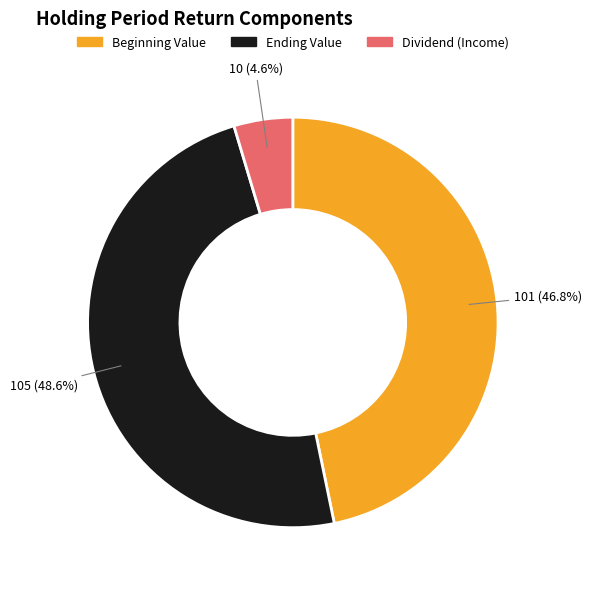

Is the sum of Dividend (Income) and Beginning Value greater than half?

Yes